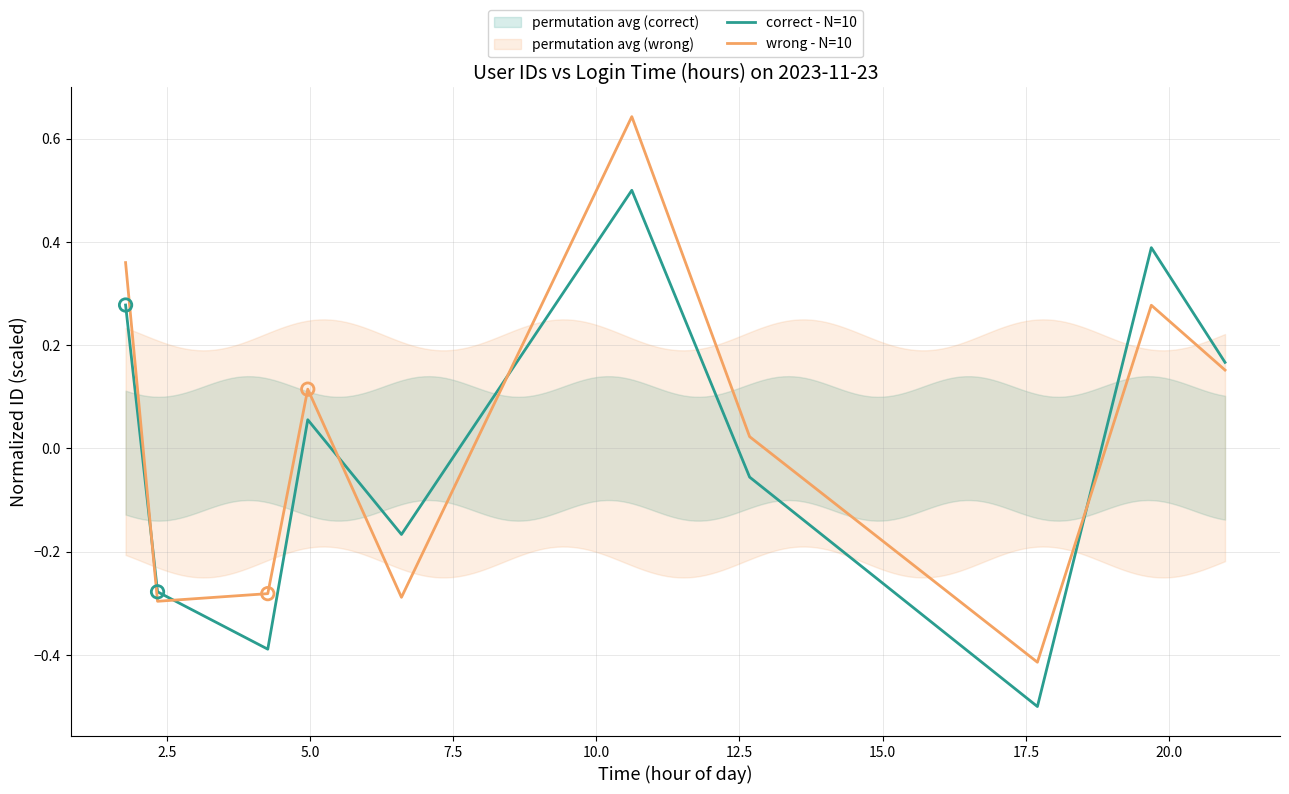

At how many categories does at least one series exceed 0?

6